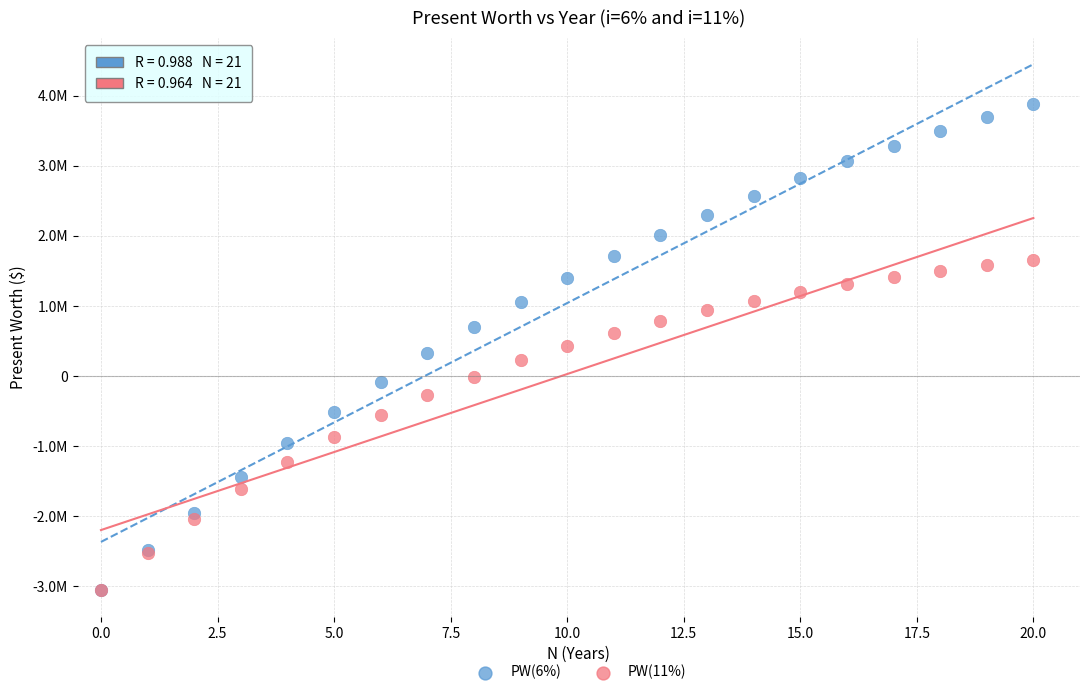

What are all the series names shown in the legend?

PW(6%), PW(11%)